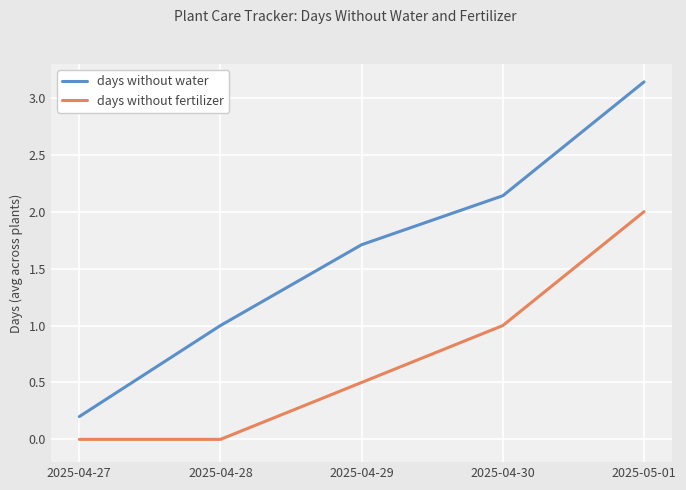

At which category is the sum across all series the highest?

2025-05-01